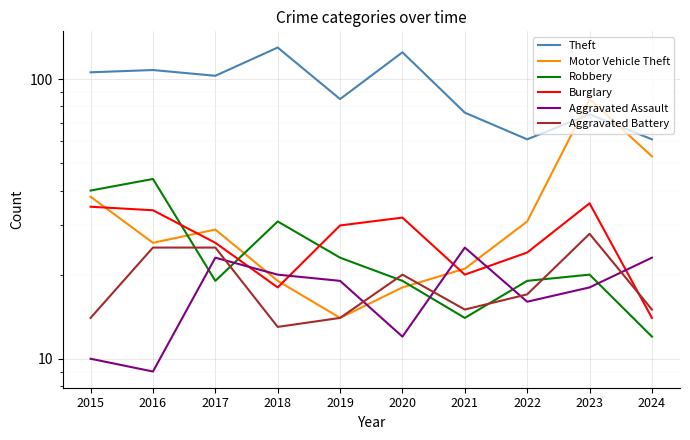

What is the difference between the Theft values at 2021 and 2024?

15